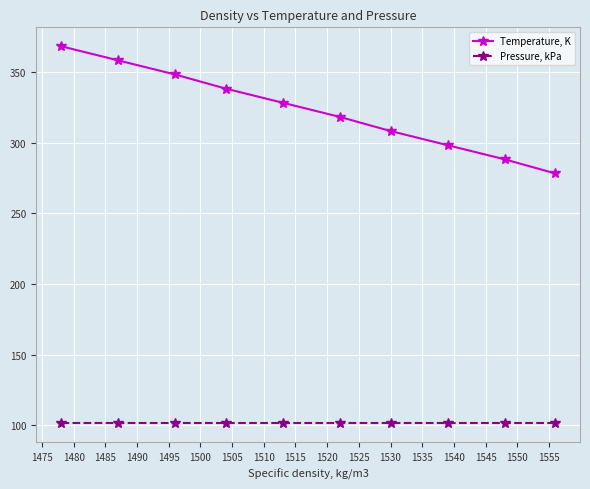

How many lines are shown in the chart?

2